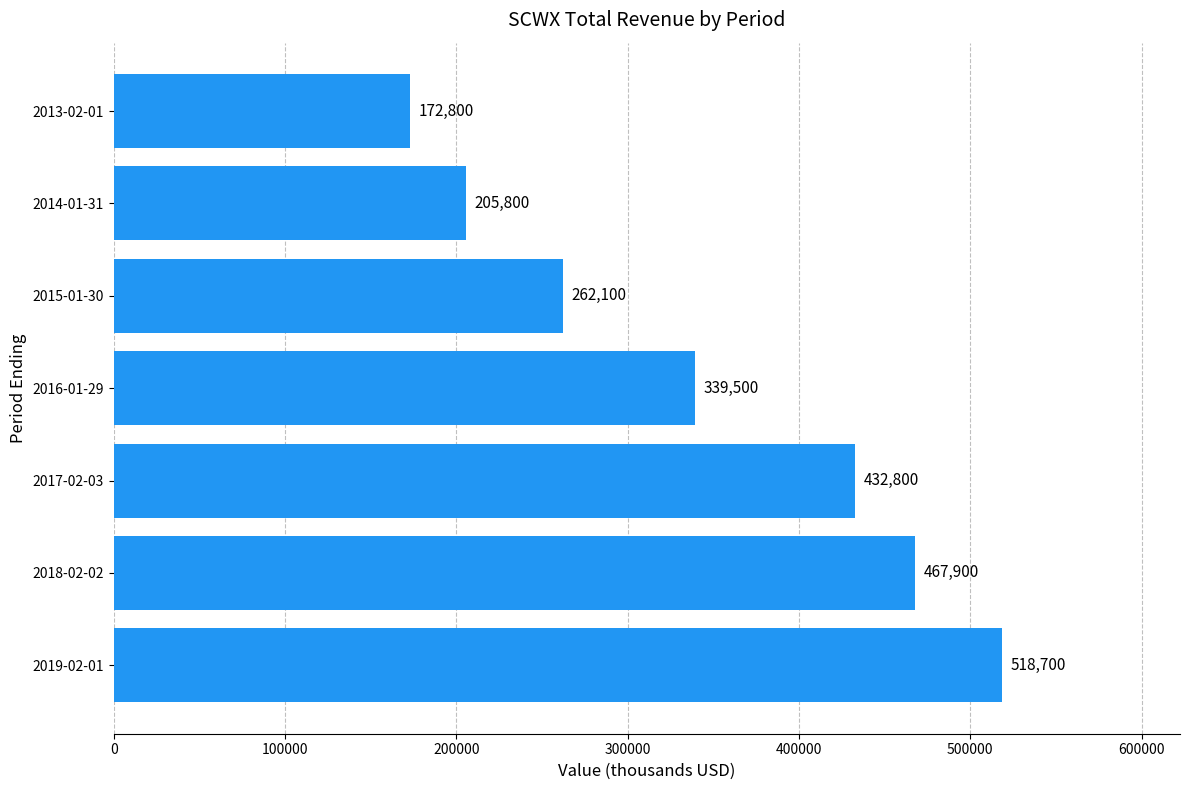

What is the change in value from 2015-01-30 to 2013-02-01?

-89300